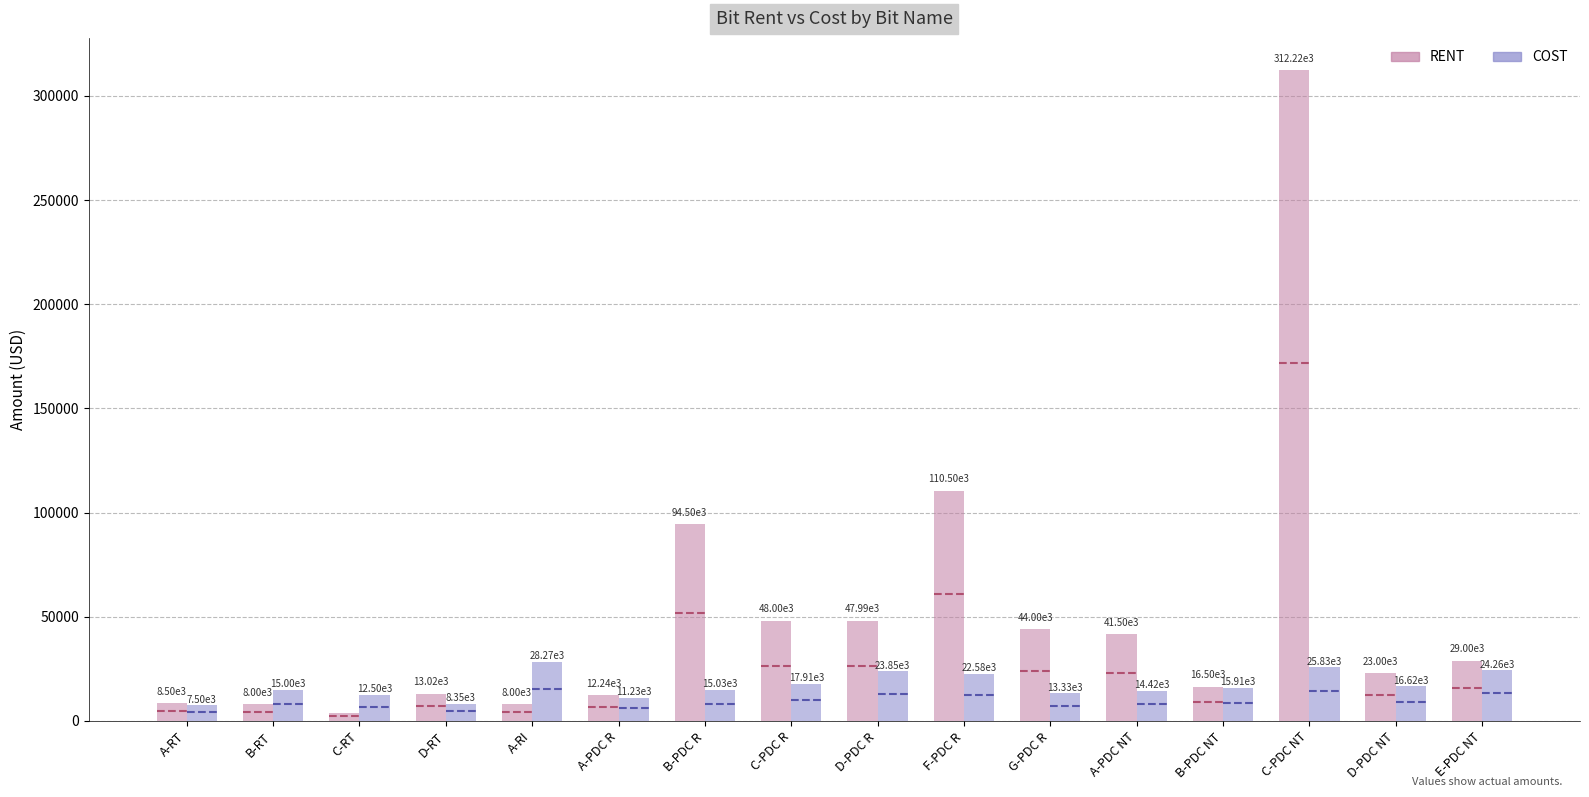

Between C-PDC R and C-PDC NT, which series saw the biggest shift?

RENT